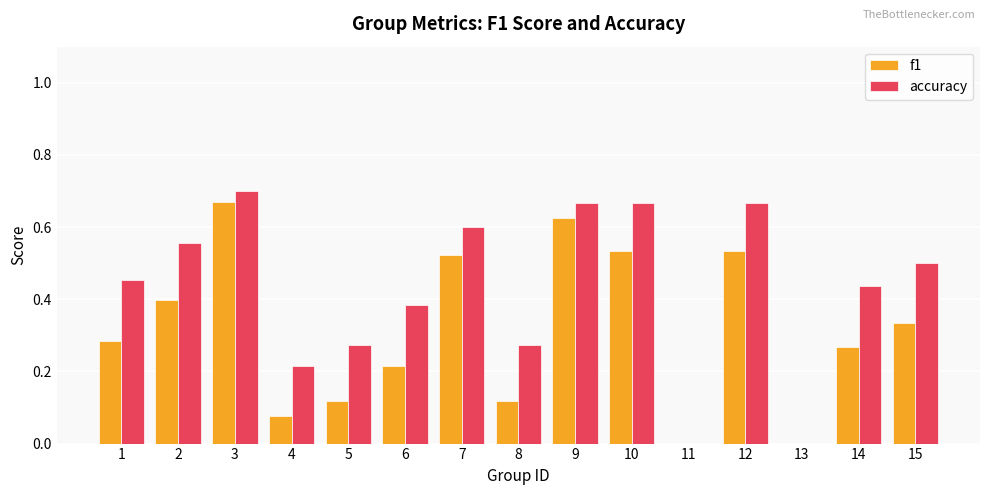

At which category is the sum across all series the highest?

3